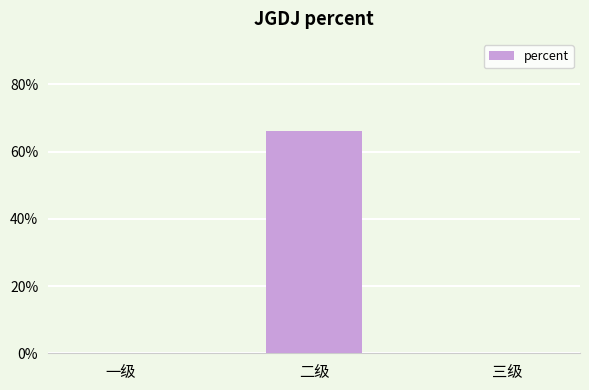

Are the bars horizontal?

No